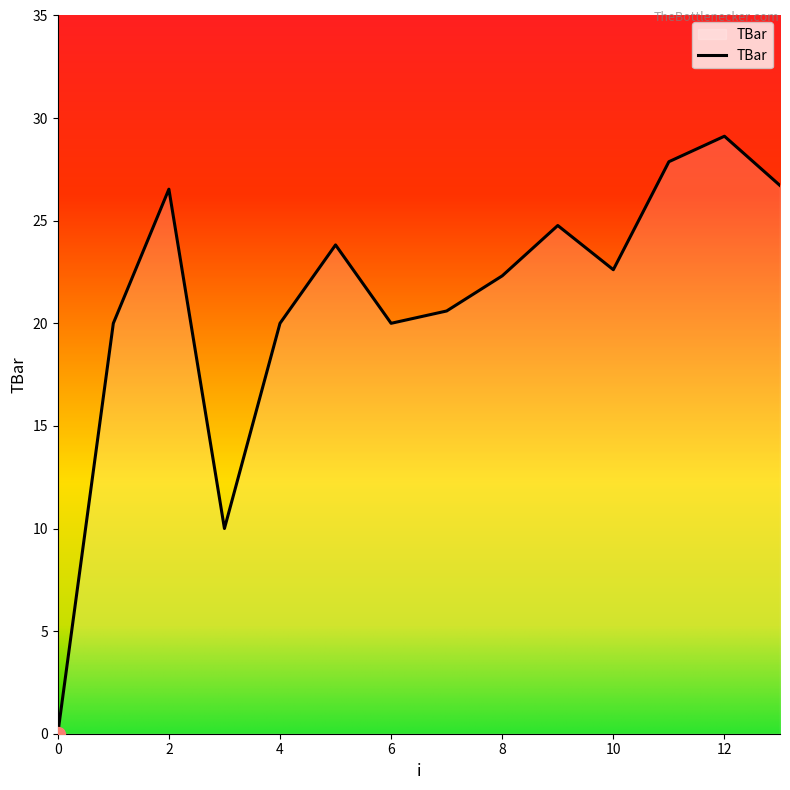

What is the difference between the maximum and minimum values?

29.1